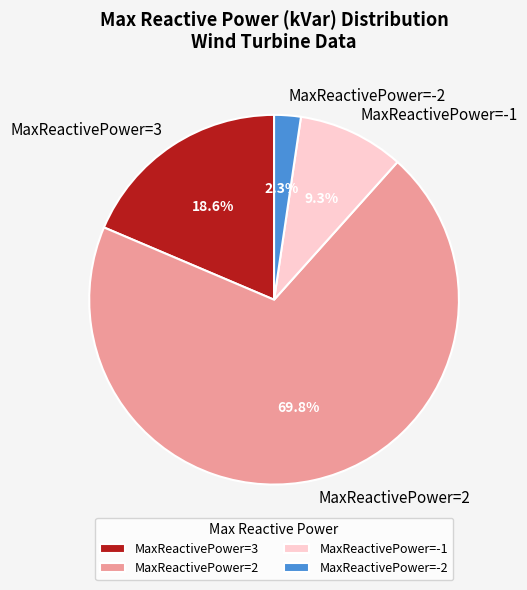

How many slices are in this pie chart?

4